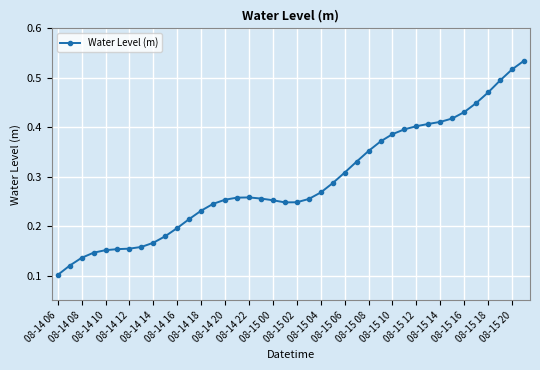

True or false: there are more than 0 points higher than both neighbors.

True